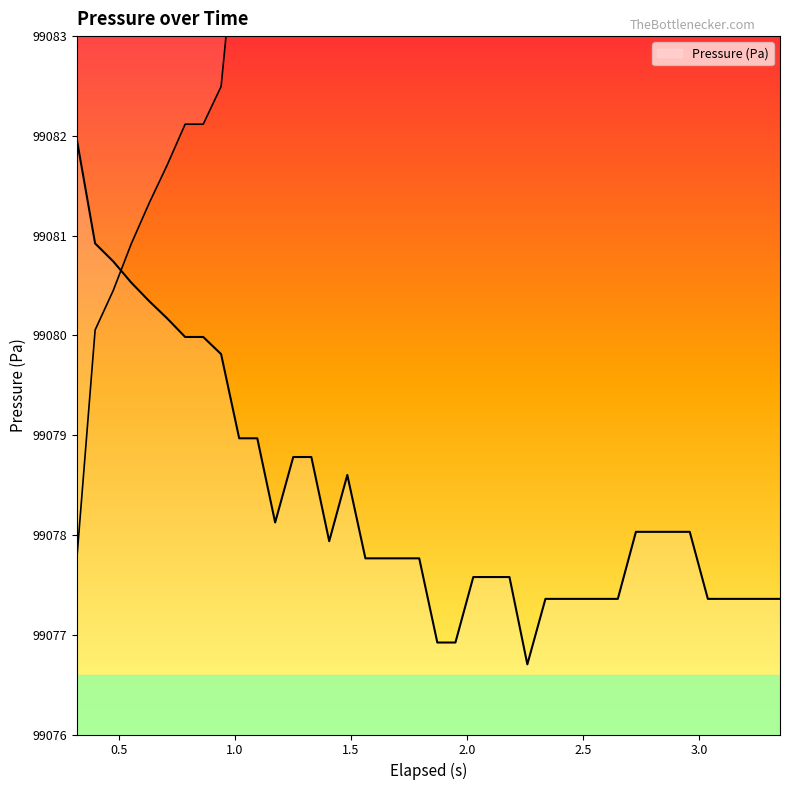

What is the value of the 17th point from the left?

99077.8